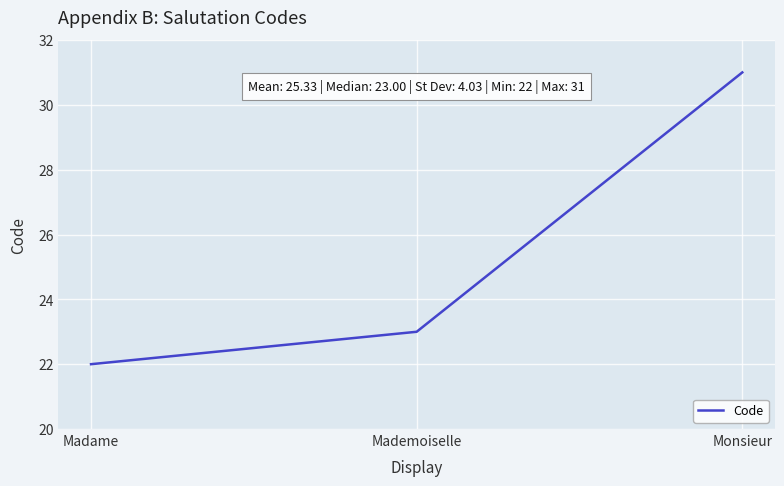

What is the sum of all values?

76